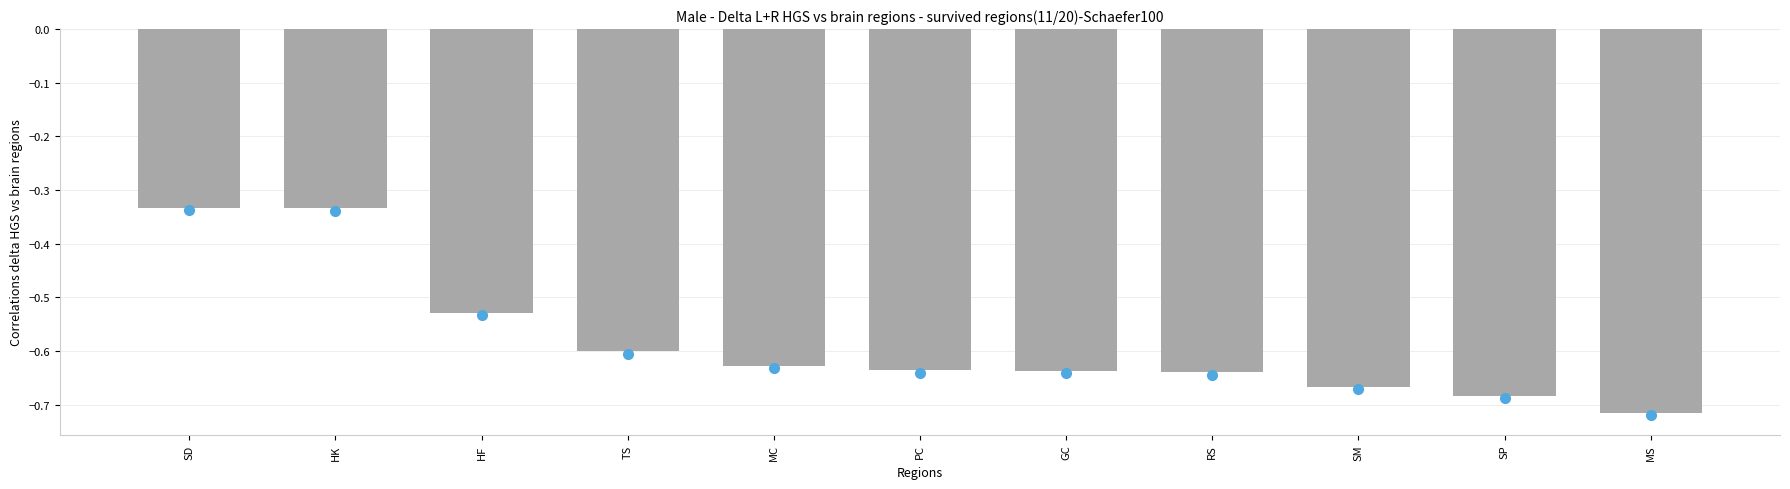

True or false: the data shows -0.6 at MC.

True